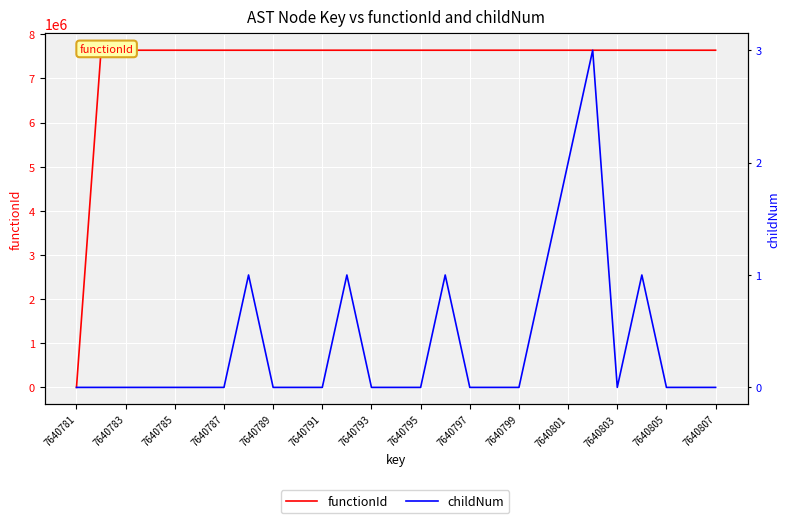

Reading left to right, extract all data points from this chart.

functionId: 0	7640782	7640782	7640782	7640782	7640782	7640782	7640782	7640782	7640782	7640782	7640782	7640782	7640782	7640782	7640782	7640782	7640782	7640782	7640782	7640782	7640782	7640782	7640782	7640782	7640782	7640782
childNum: 0	0	0	0	0	0	0	1	0	0	0	1	0	0	0	1	0	0	0	1	2	3	0	1	0	0	0